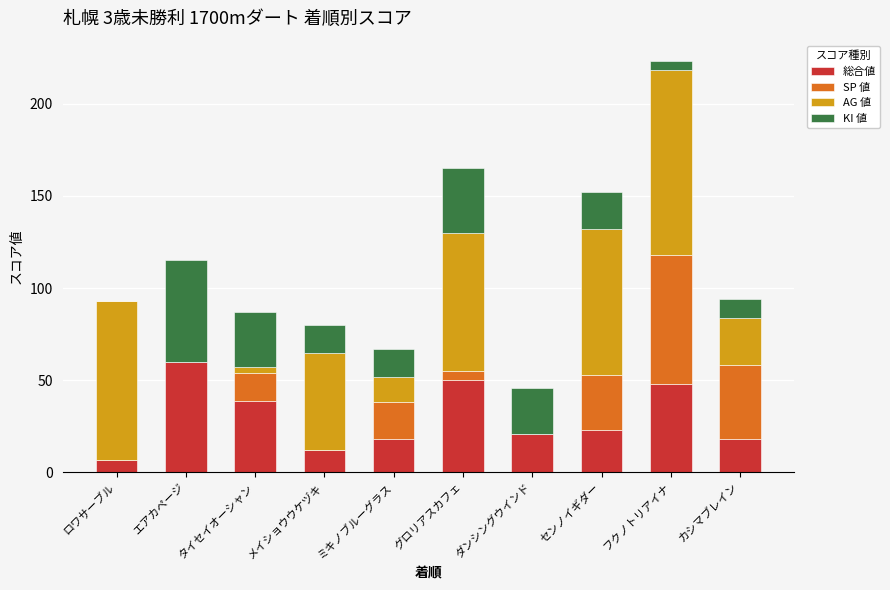

What is the total value across all series at センノイギダー?

152